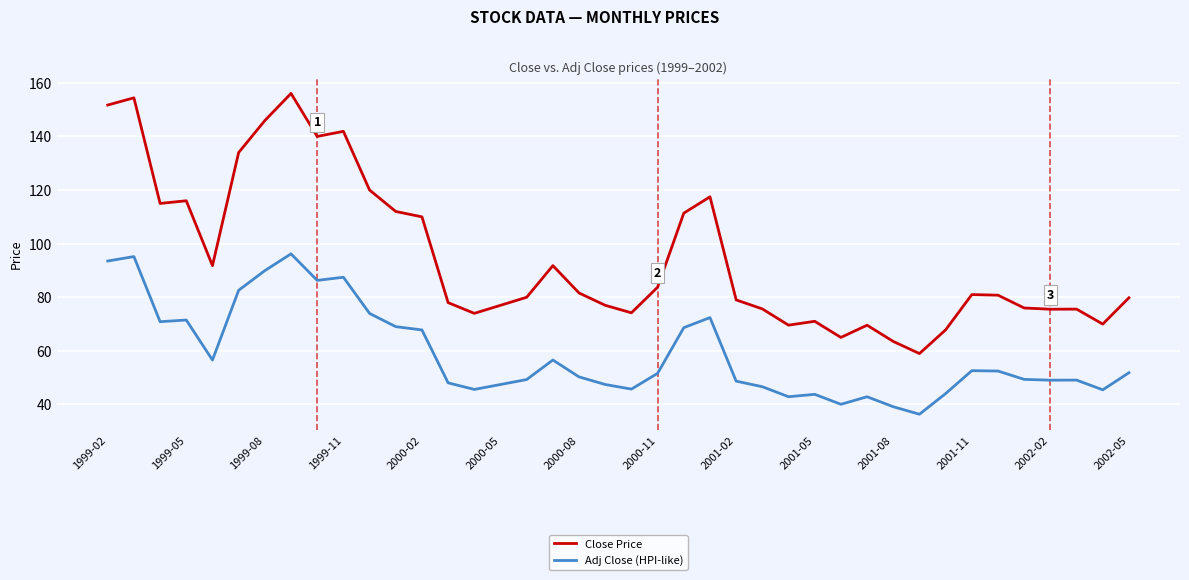

What is the difference between the maximum and minimum values in the Adj Close (HPI-like) series?

59.8